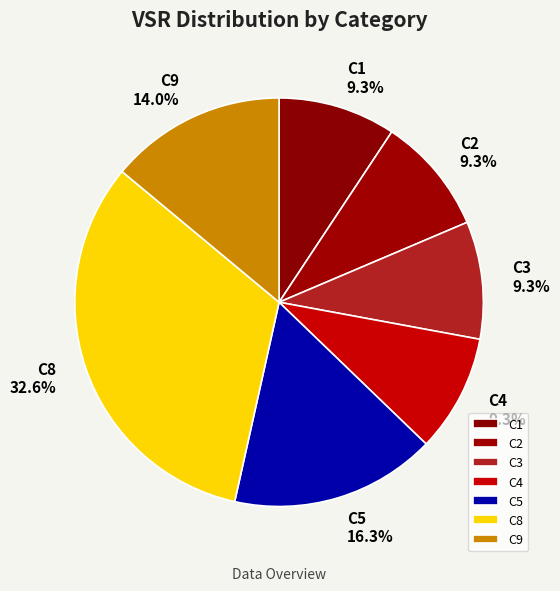

To the nearest percent, what is the average slice percentage?

14%